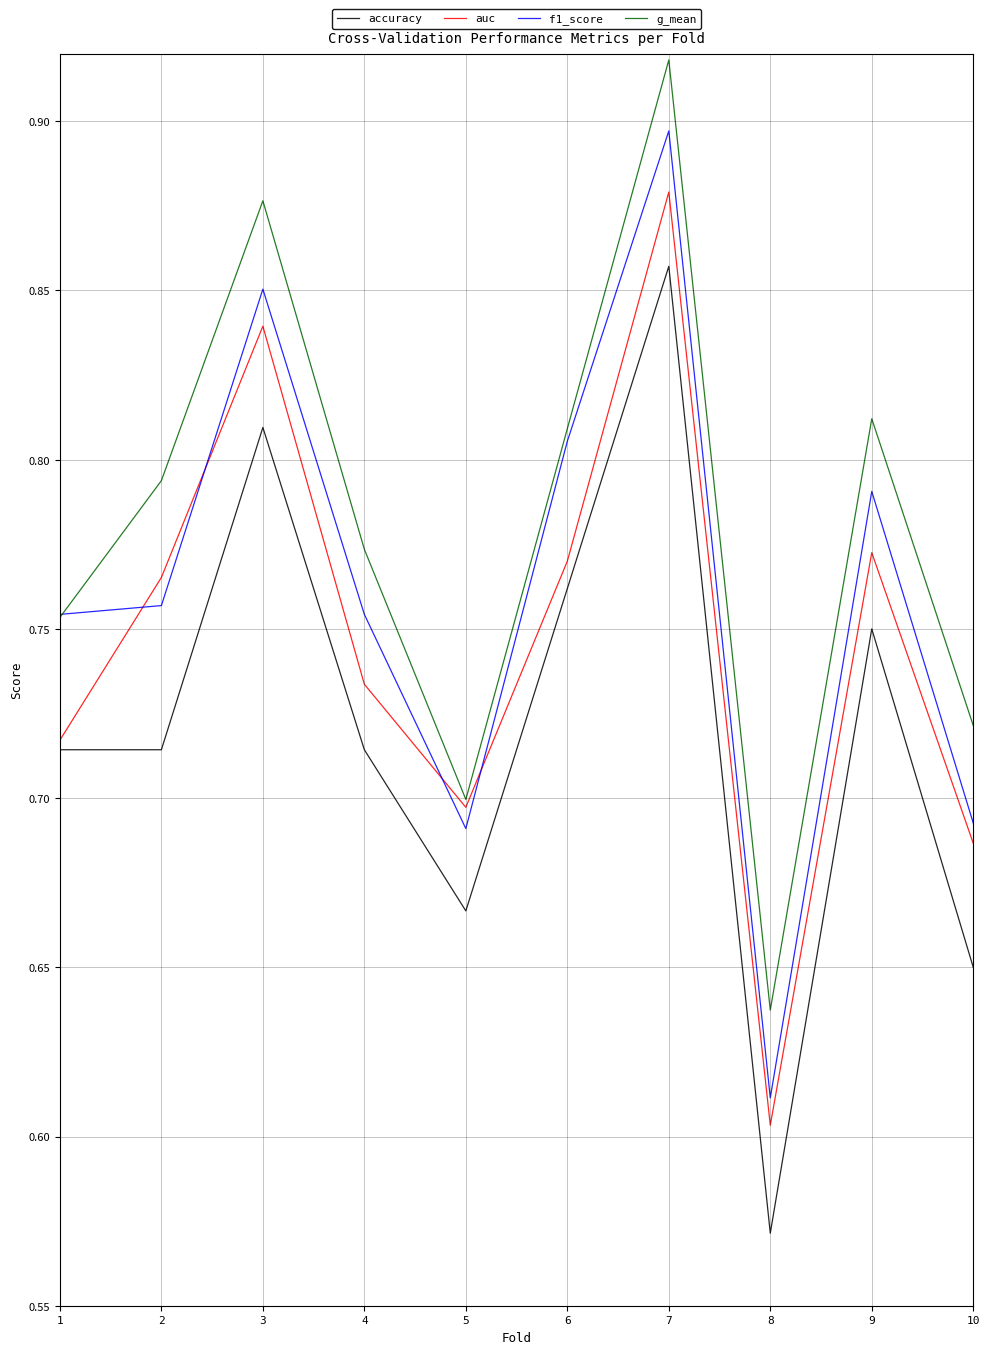

How many interior local peaks does the f1_score series have?

3